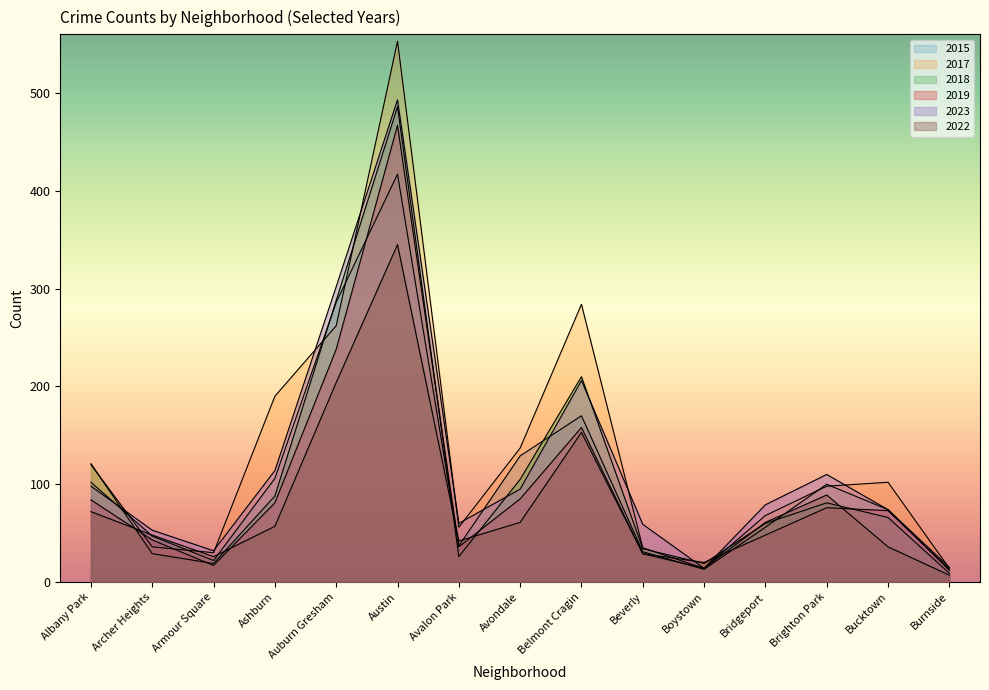

How many lines are shown in the chart?

6